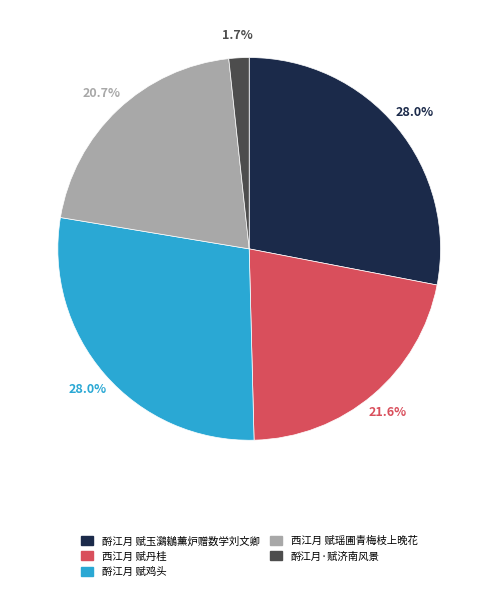

Is 酹江月·赋济南风景 the majority of the pie?

No